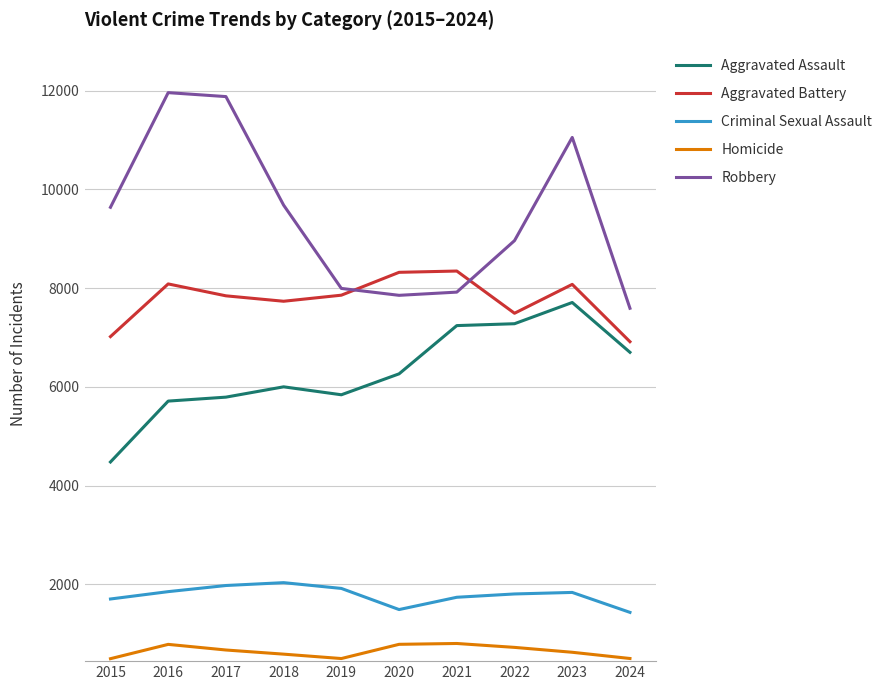

True or false: Robbery and Aggravated Assault intersect in this chart.

False